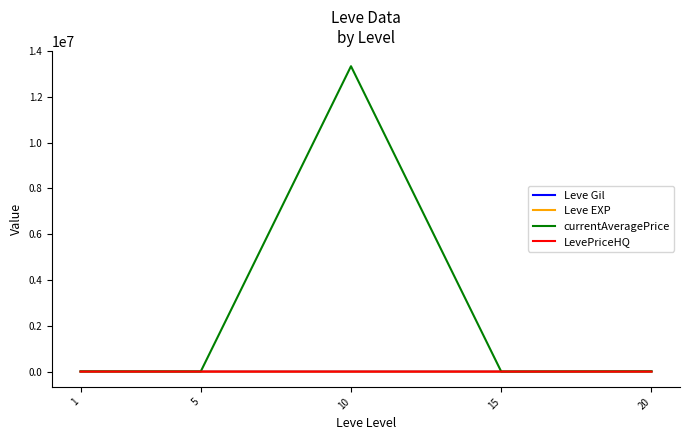

What is the sum of all LevePriceHQ values?

2807.3